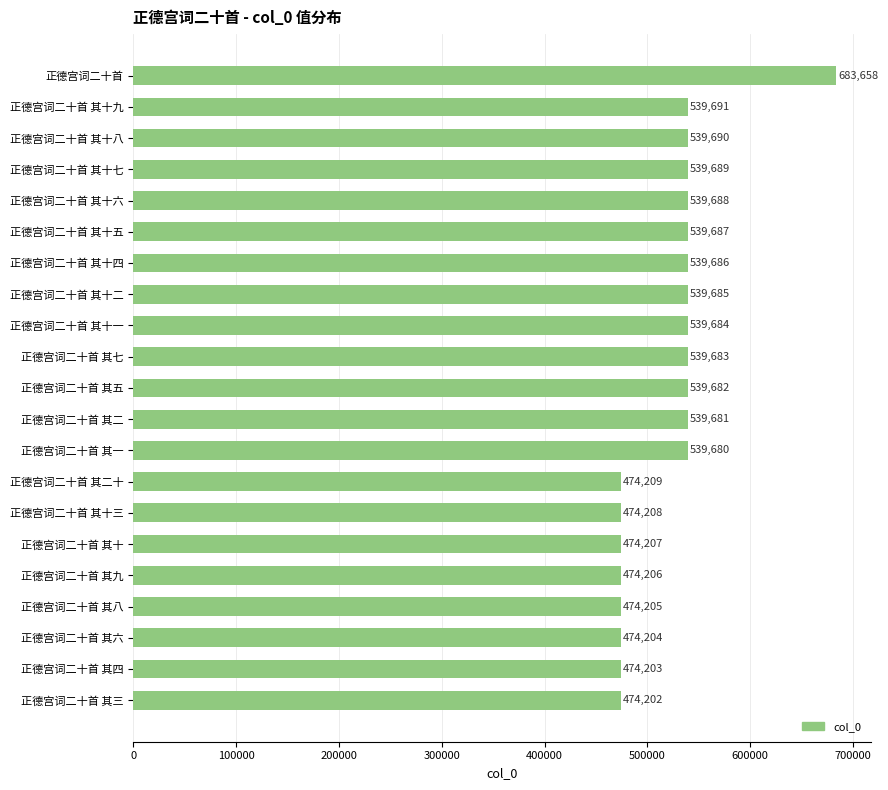

How many bars are there in total?

21